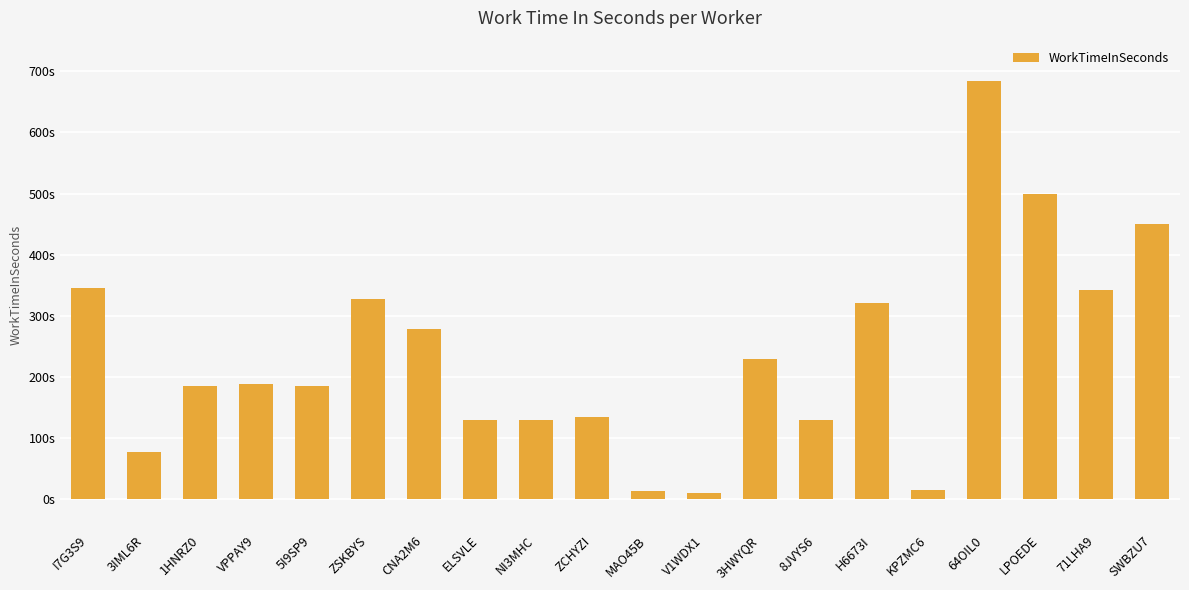

What is the ratio of the value at SWBZU7 to the value at 3HWYQR?

2.0